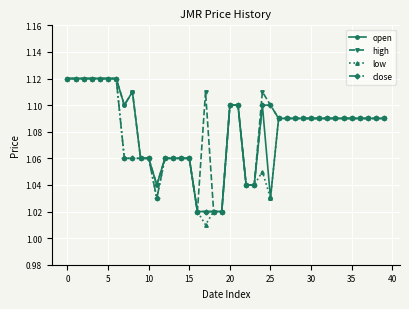

Count the high values in the range 1 to 2.

40